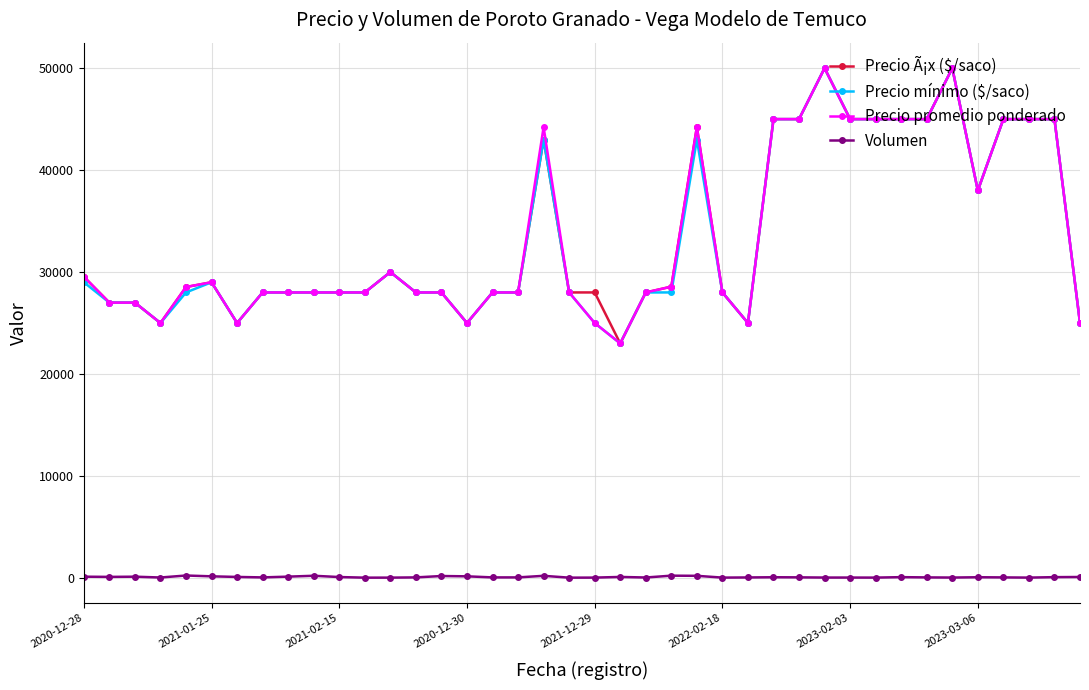

True or false: Precio promedio ponderado has more than 1 points higher than both neighbors.

True